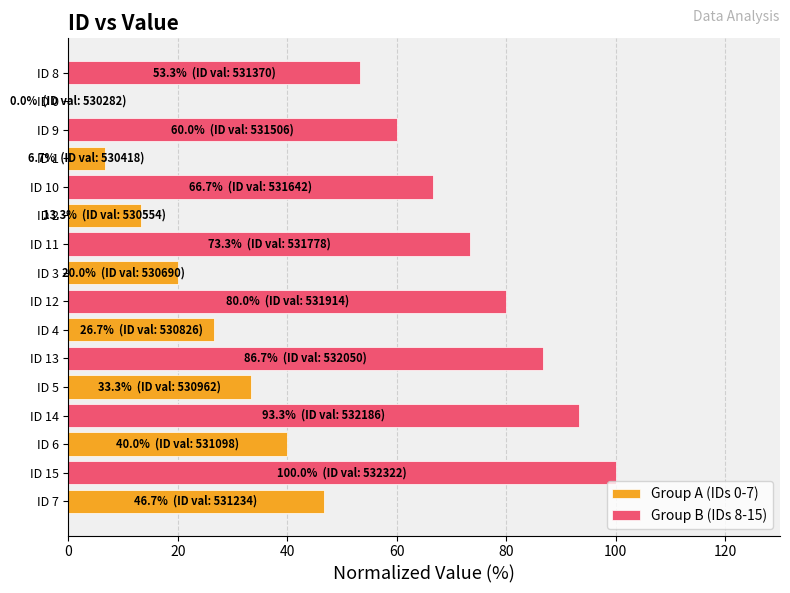

Which series has the largest total across all categories?

Group B (IDs 8-15)